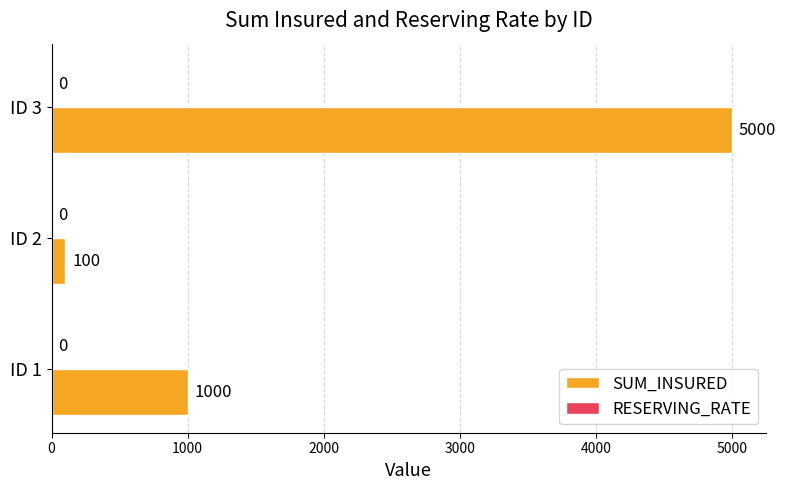

True or false: the data shows 2708 at ID 3.

False